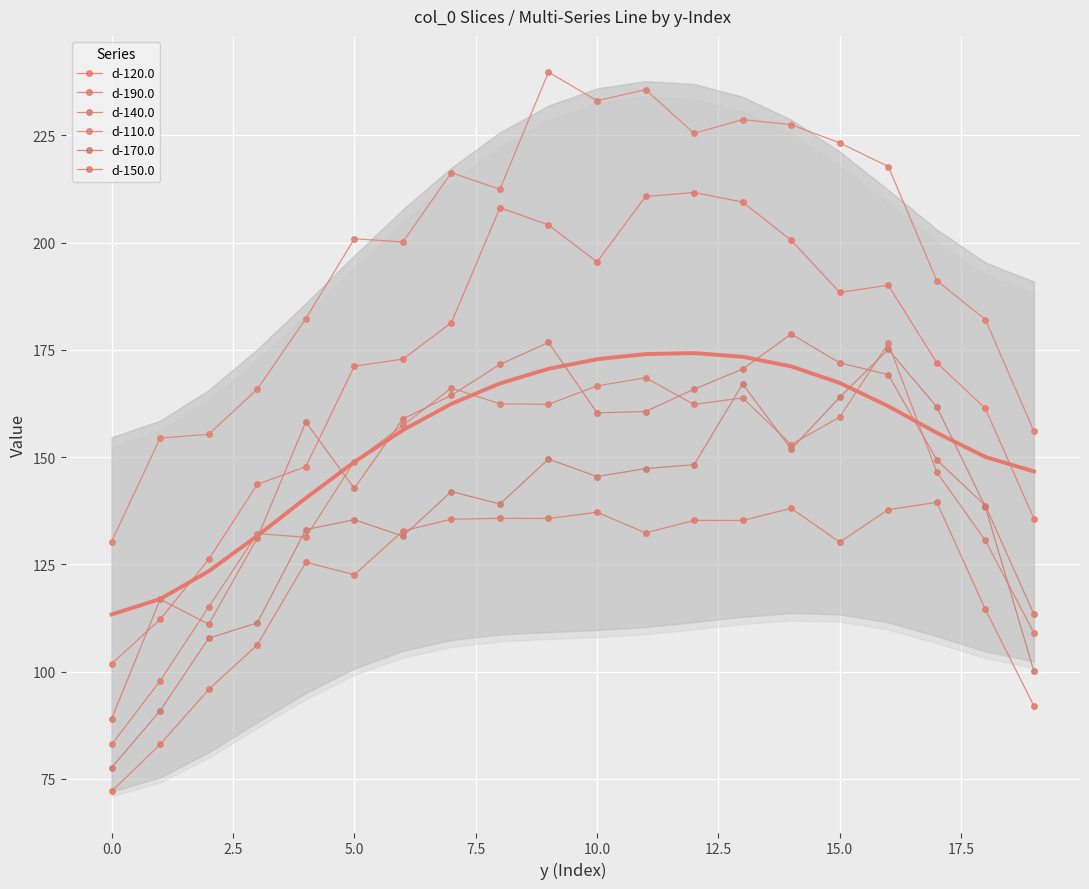

What is the average value of the d-110.0 series?

198.9